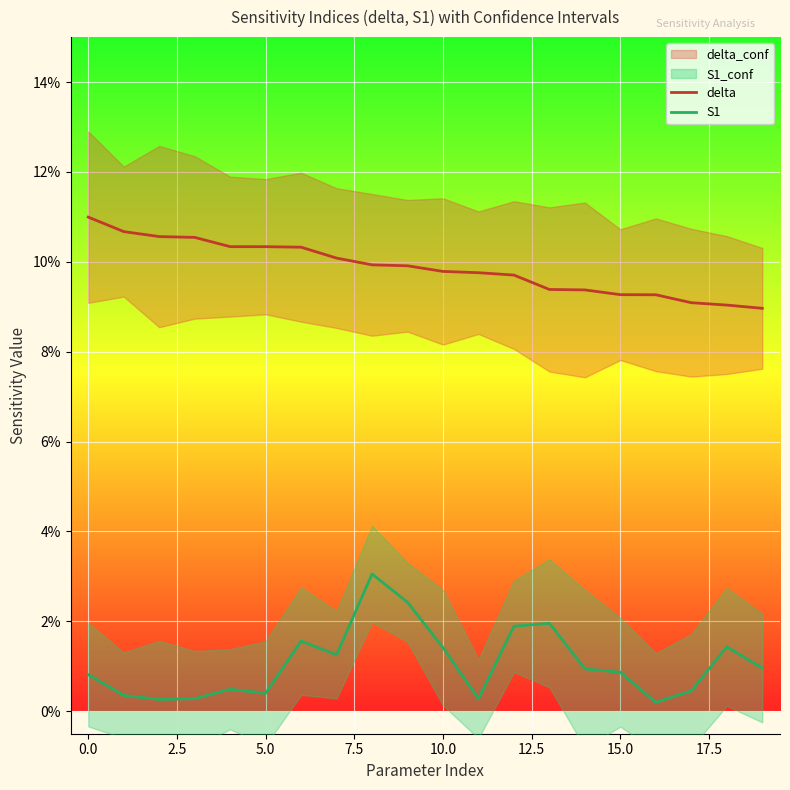

At how many categories does at least one series exceed 0?

20